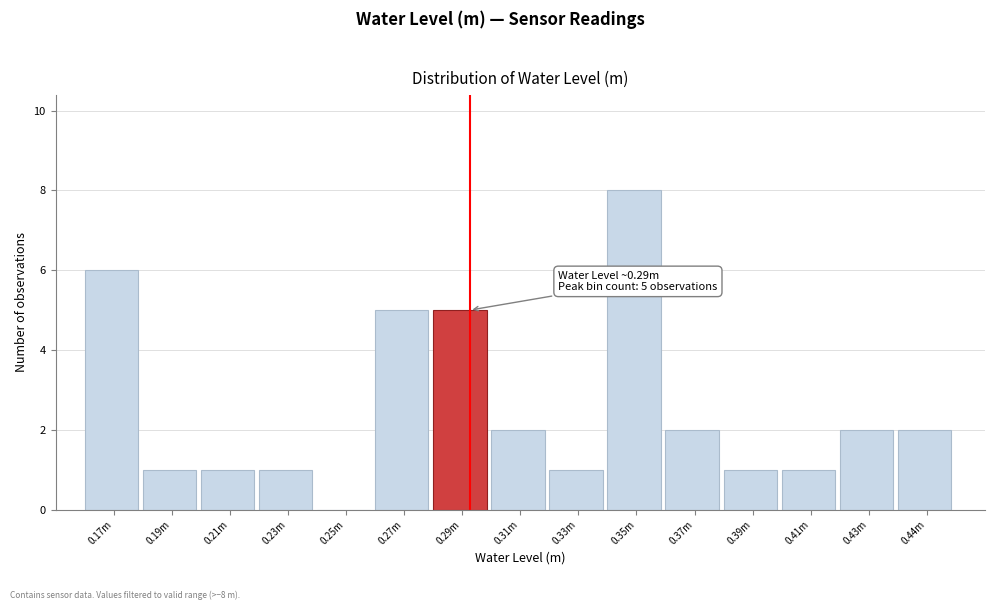

Reading right to left, extract all data points from this chart.

0.44m=2	0.43m=2	0.41m=1	0.39m=1	0.37m=2	0.35m=8	0.33m=1	0.31m=2	0.29m=5	0.27m=5	0.25m=0	0.23m=1	0.21m=1	0.19m=1	0.17m=6